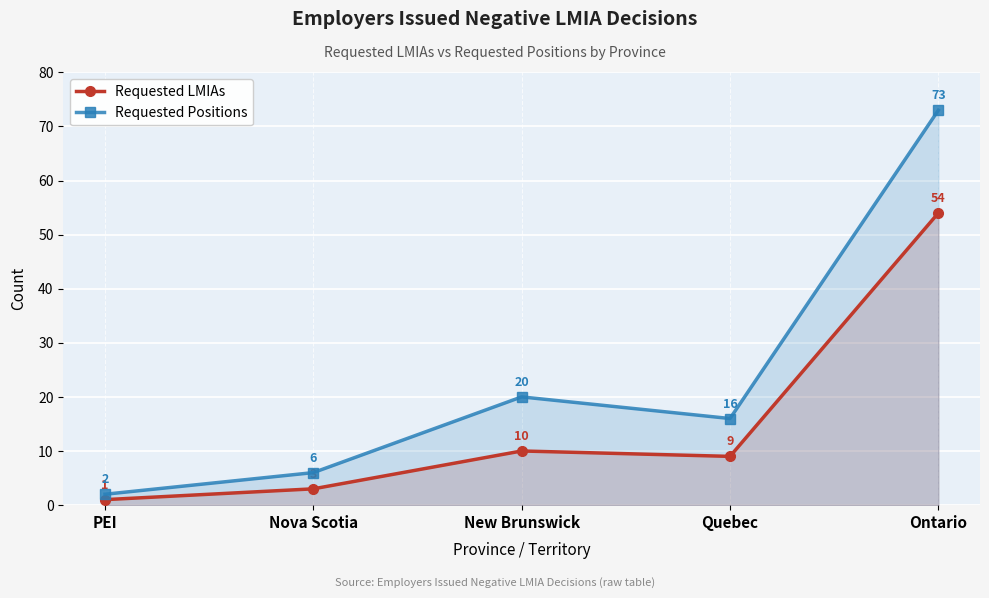

Is it true that Requested LMIAs equals 18 at New Brunswick?

False